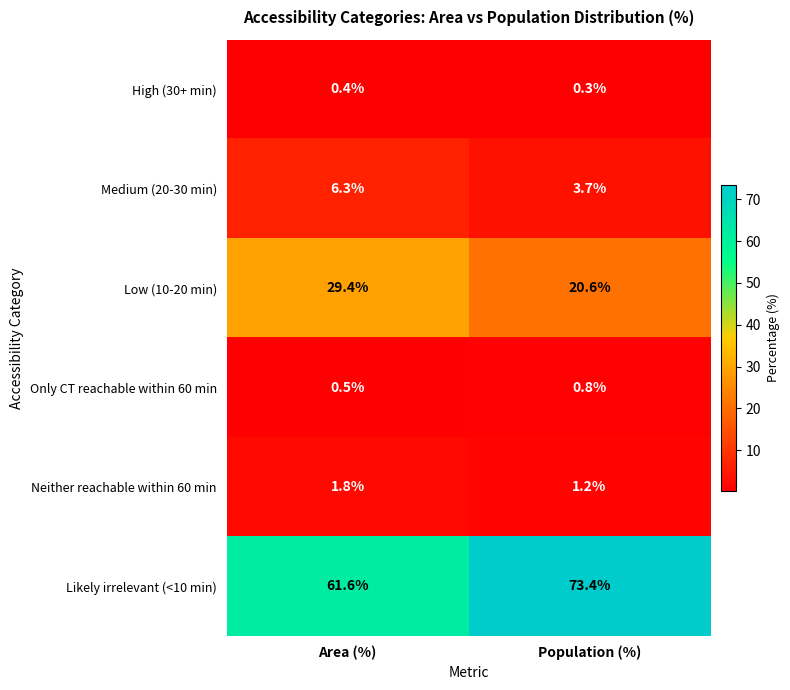

Reading left to right, extract all data points from this chart.

High (30+ min): 0.4	0.3
Medium (20-30 min): 6.3	3.7
Low (10-20 min): 29.4	20.6
Only CT reachable within 60 min: 0.5	0.8
Neither reachable within 60 min: 1.8	1.2
Likely irrelevant (<10 min): 61.6	73.4